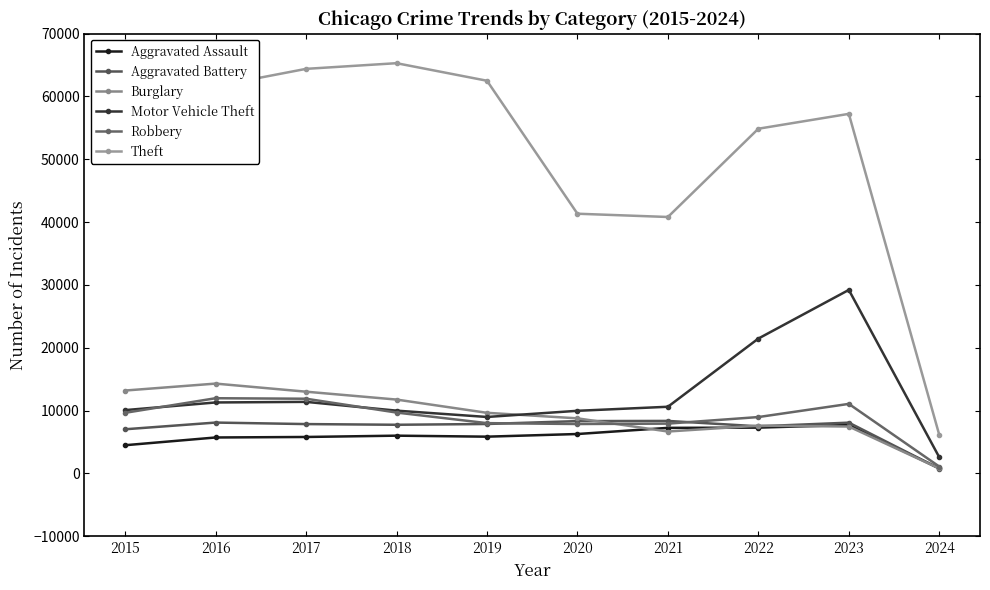

How many values in the Robbery series are below 9638?

5